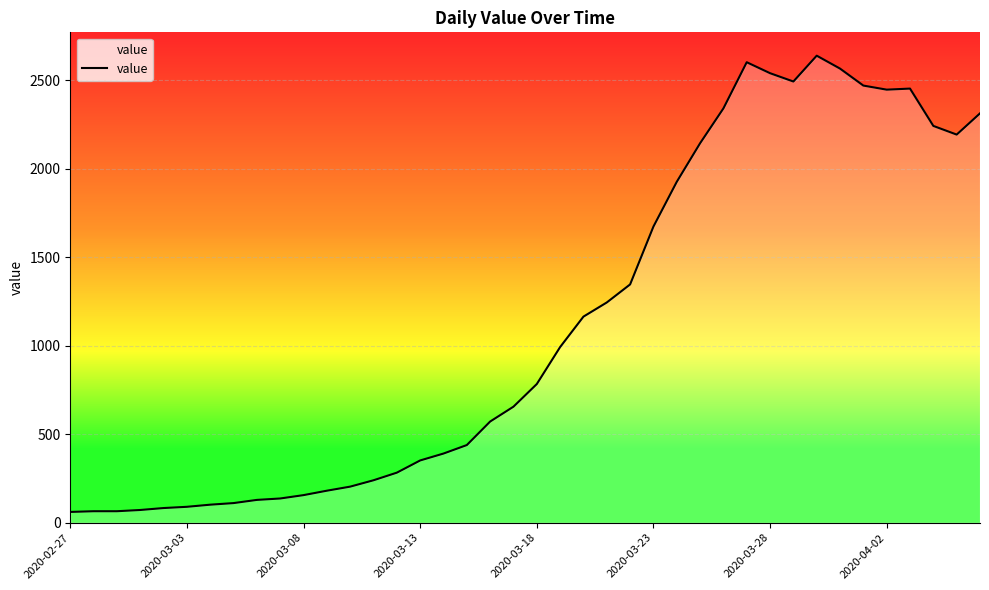

What is the difference between the maximum and minimum values?

2579